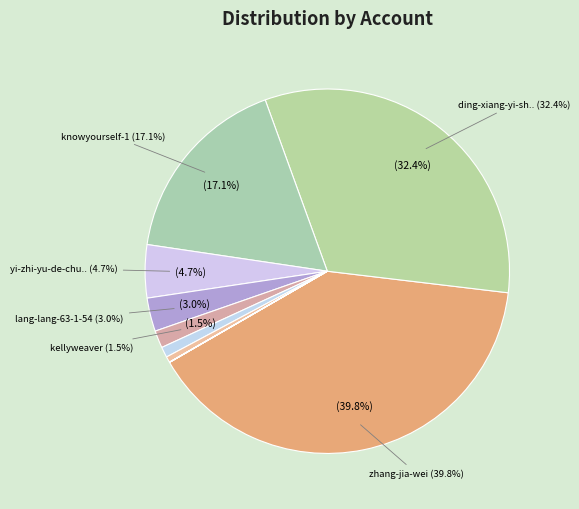

What is the smallest slice in the pie chart?

zero-74-34-63